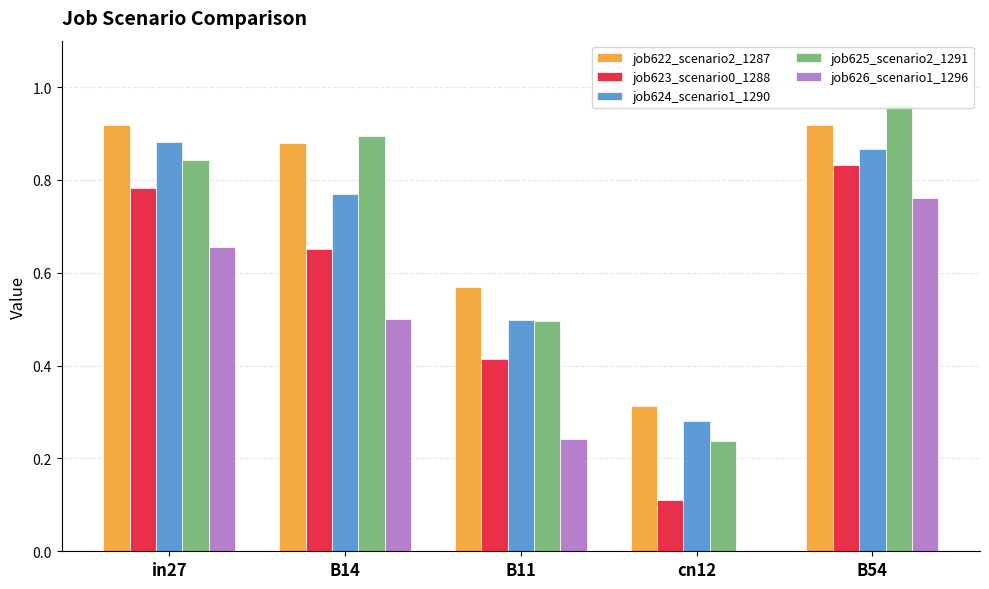

What are all the series names shown in the legend?

job622_scenario2_1287, job623_scenario0_1288, job624_scenario1_1290, job625_scenario2_1291, job626_scenario1_1296